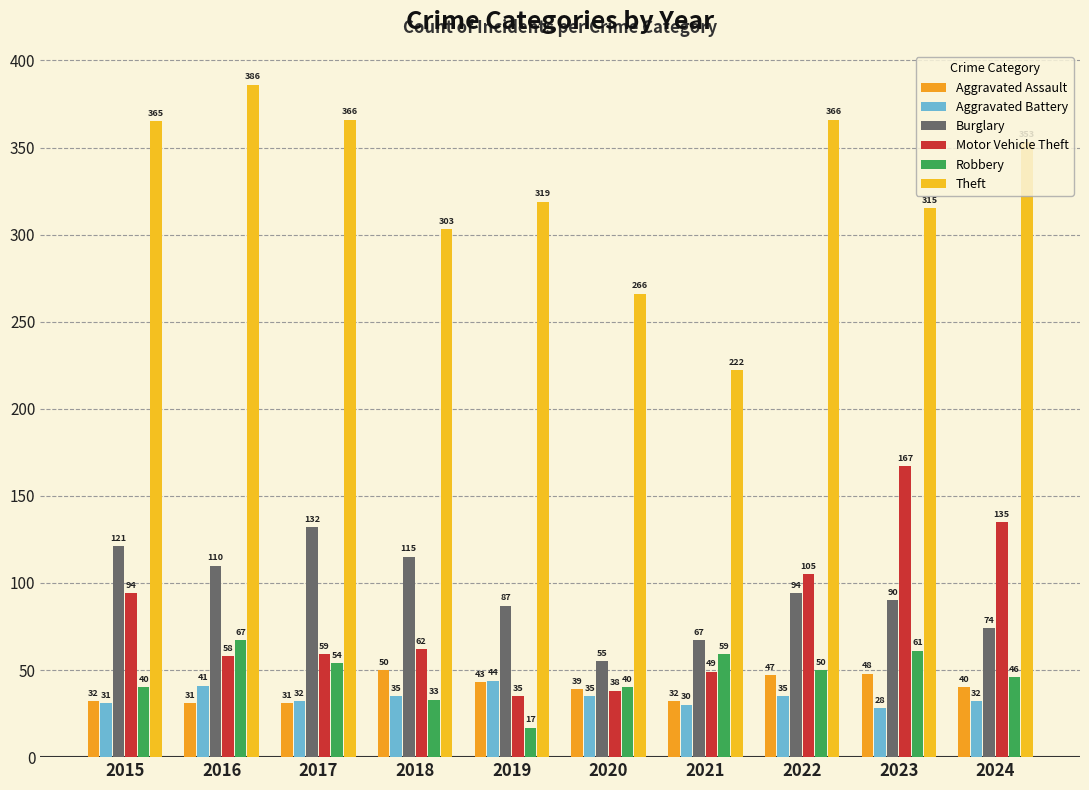

Reading right to left, list all the values displayed in this chart.

Aggravated Assault: 40	48	47	32	39	43	50	31	31	32
Aggravated Battery: 32	28	35	30	35	44	35	32	41	31
Burglary: 74	90	94	67	55	87	115	132	110	121
Motor Vehicle Theft: 135	167	105	49	38	35	62	59	58	94
Robbery: 46	61	50	59	40	17	33	54	67	40
Theft: 353	315	366	222	266	319	303	366	386	365